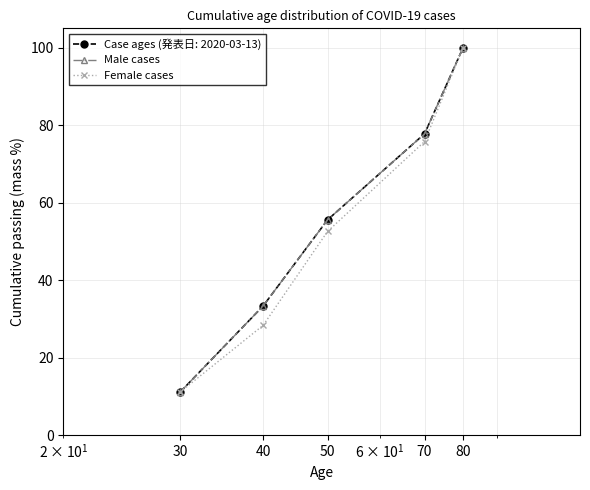

At which label does Female cases reach its minimum?

30